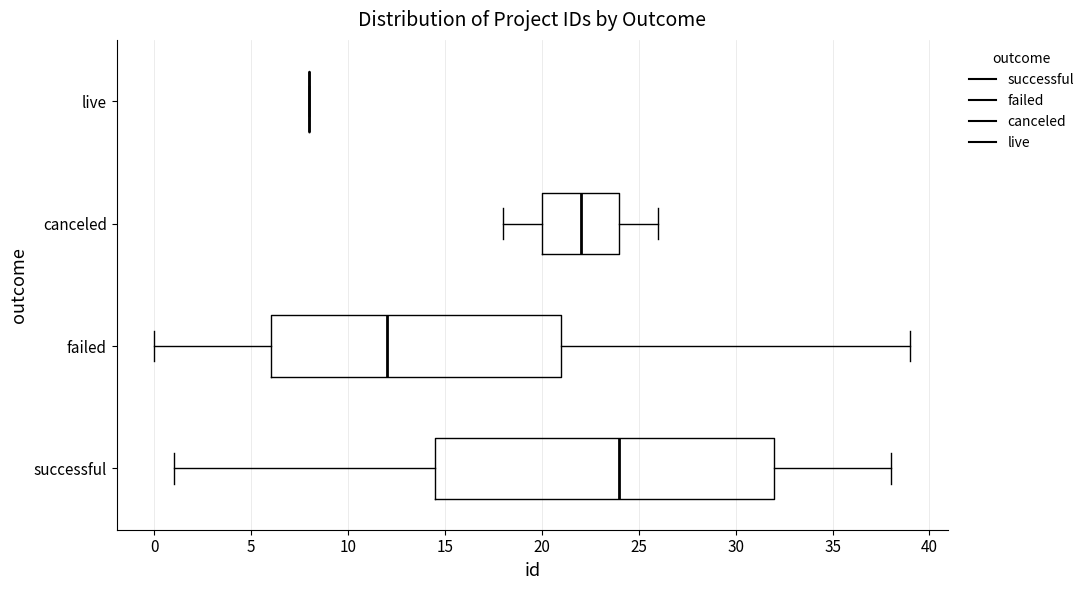

Comparing the boxes themselves (not the whiskers), which one is the widest?

successful